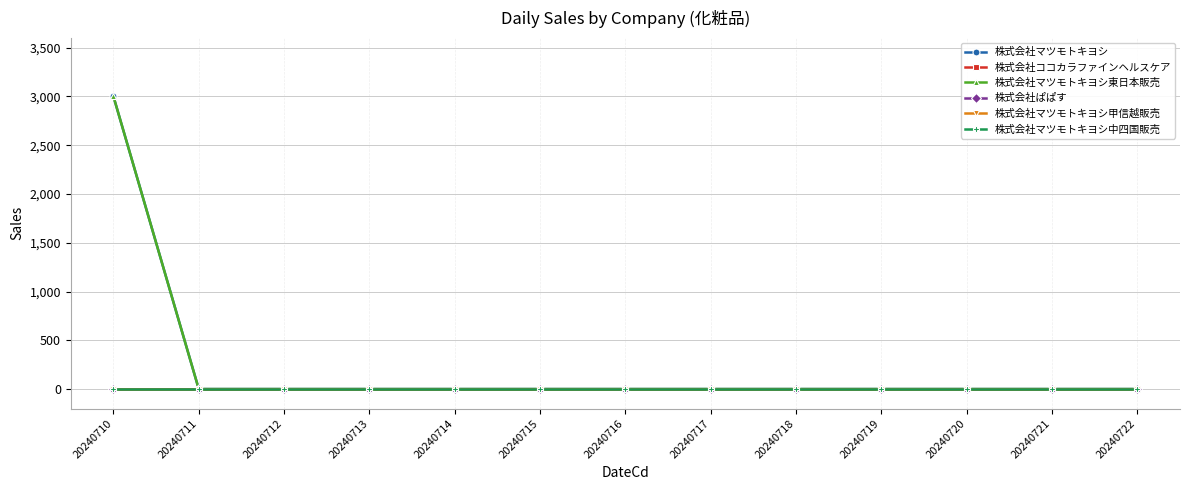

True or false: 株式会社マツモトキヨシ中四国販売 and 株式会社マツモトキヨシ cross at least once.

False